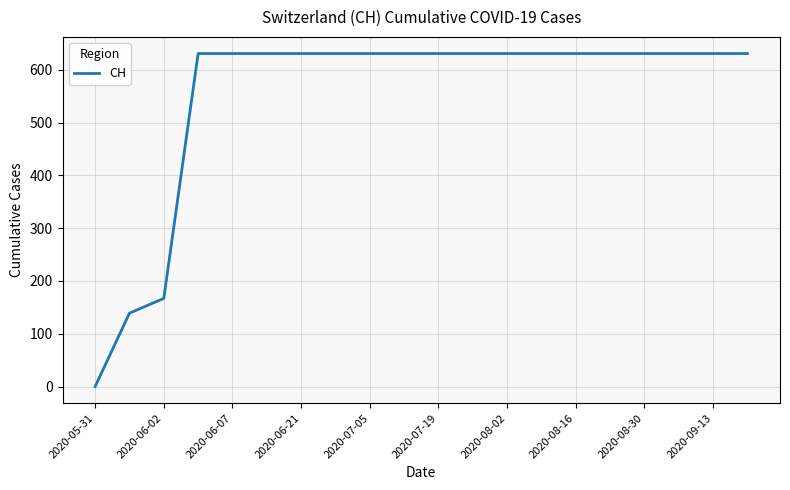

What is the difference between the maximum and minimum values?

631